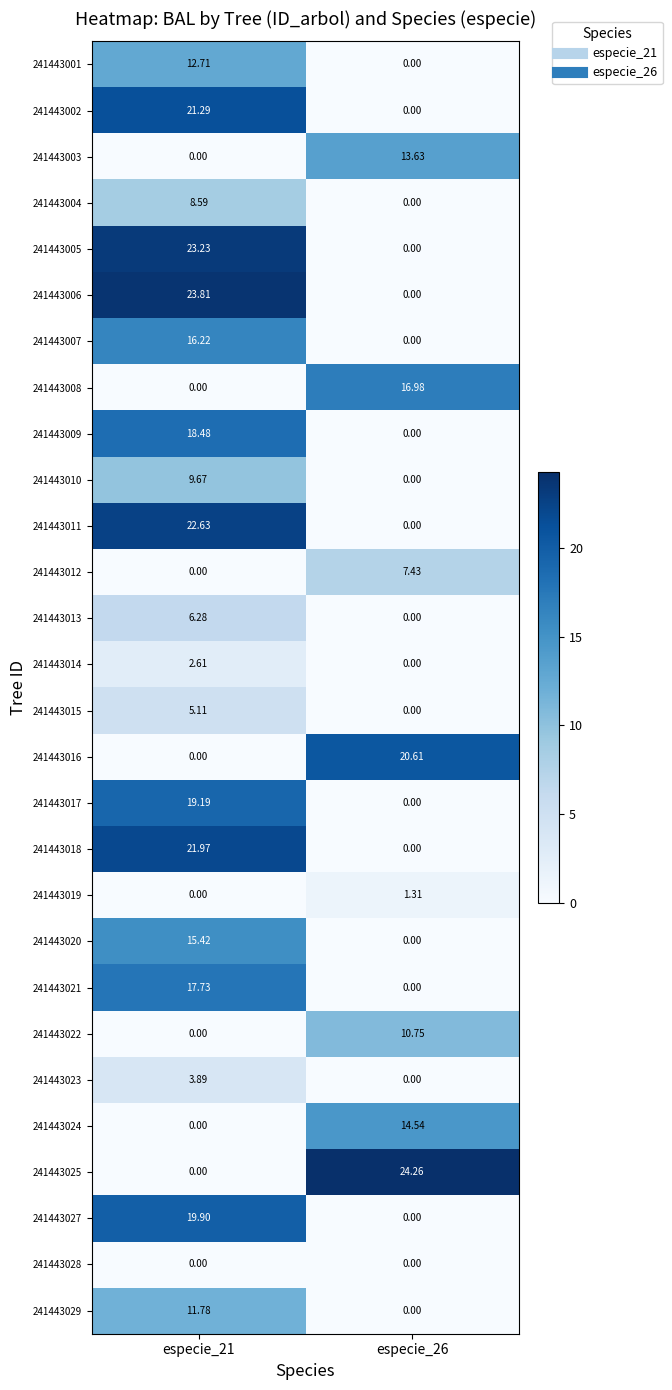

Is the value of 241443009 at especie_21 greater than the value of 241443008 at especie_21?

Yes